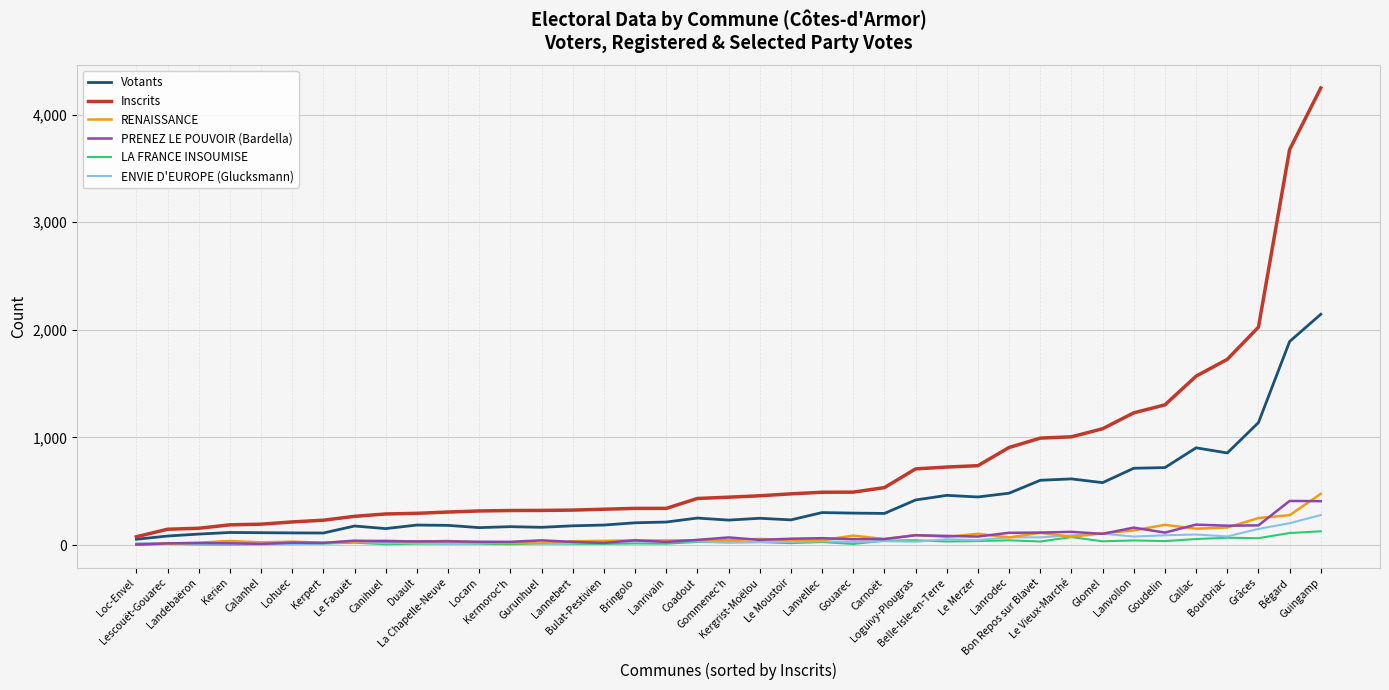

Is this an area chart (filled region under the line)?

No